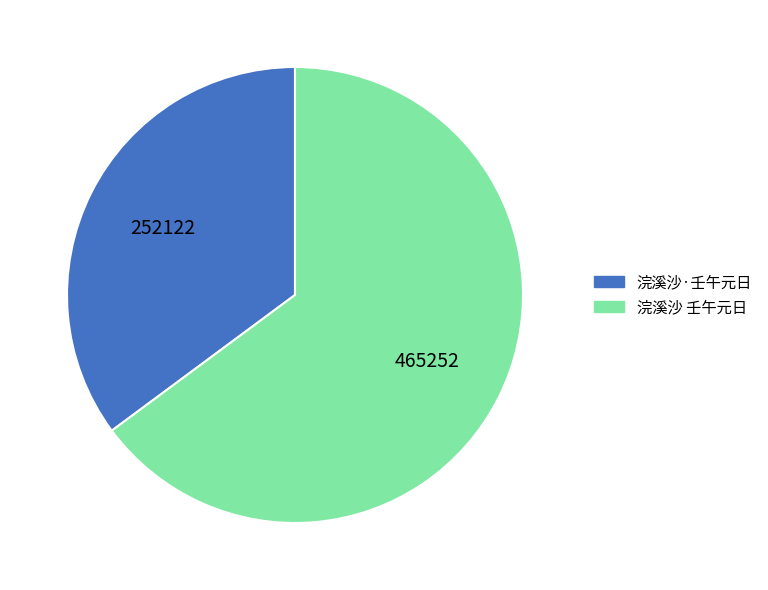

True or false: 浣溪沙·壬午元日 accounts for 29% of the total.

False